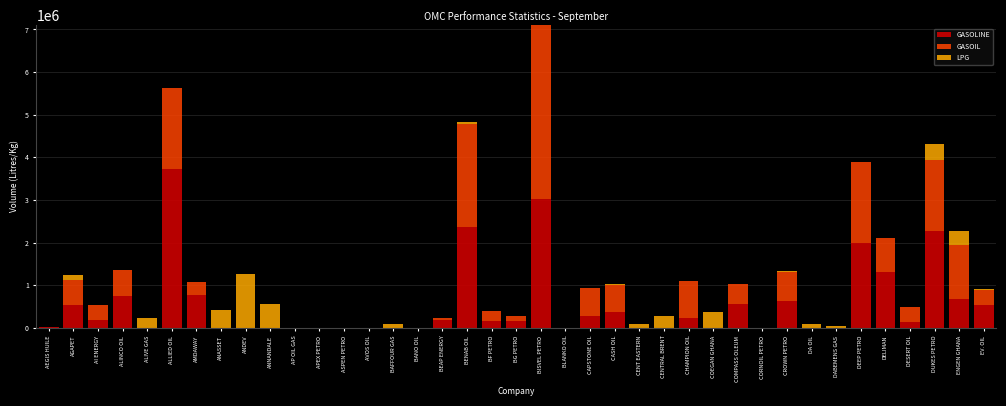

At which label does GASOLINE reach its peak?

ALLIED OIL